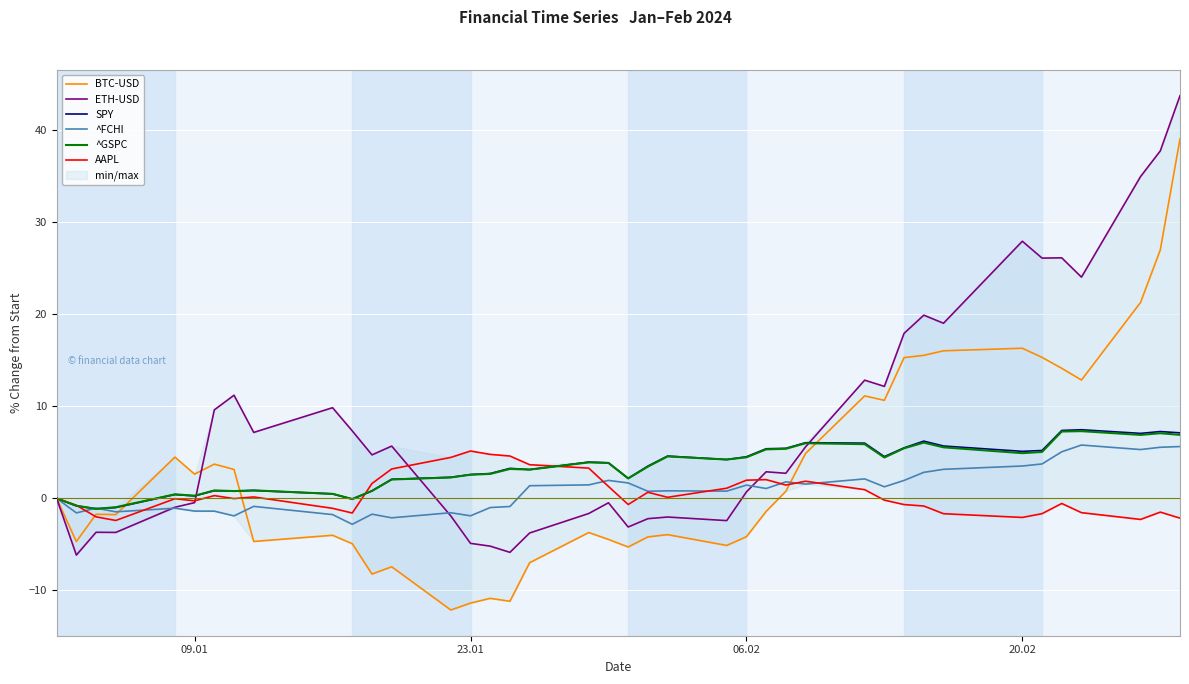

The SPY series shows 1.1 at 20.02. True or false?

False